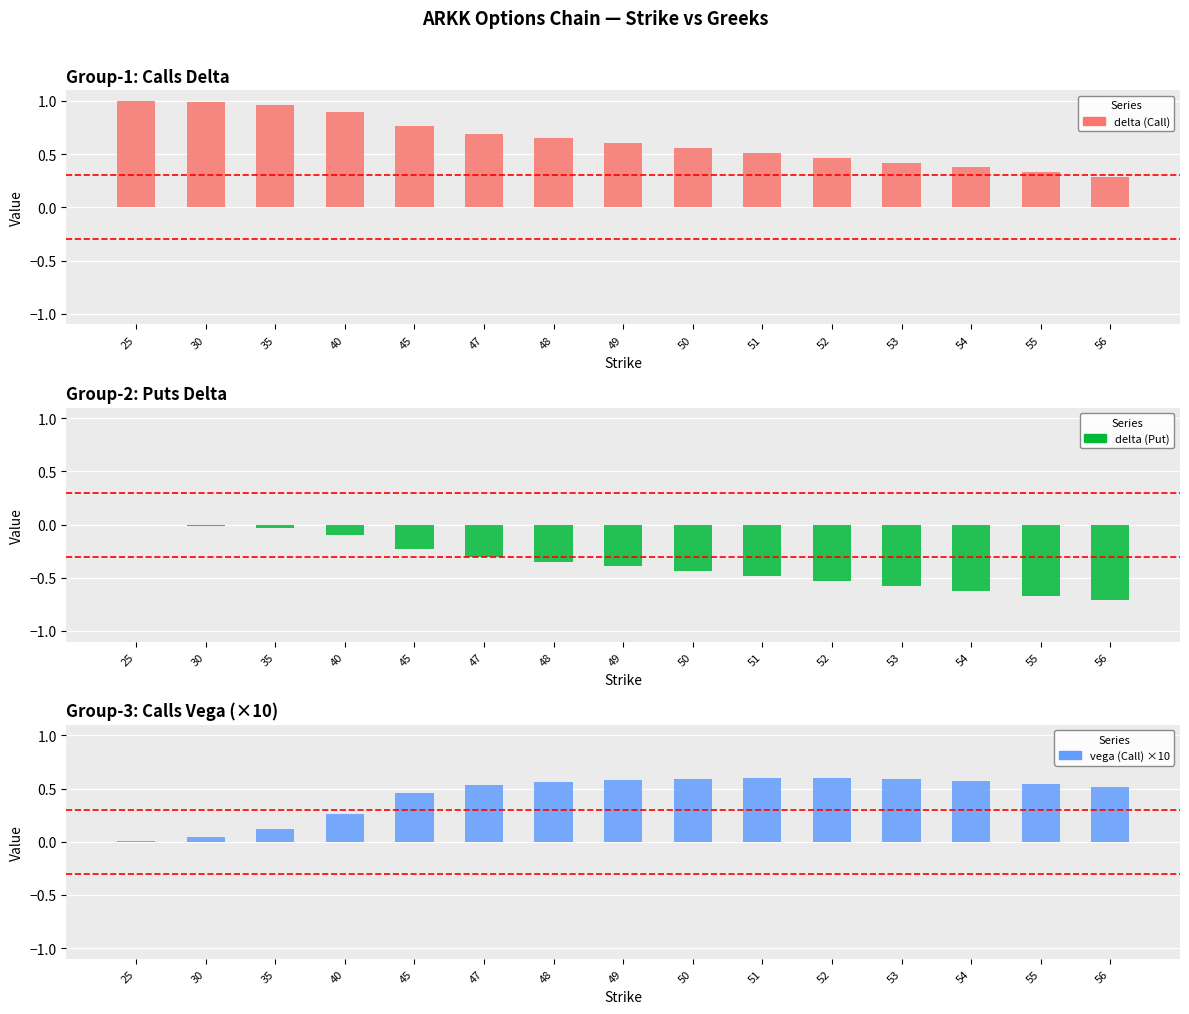

Which series has the largest total across all categories?

delta (Call)